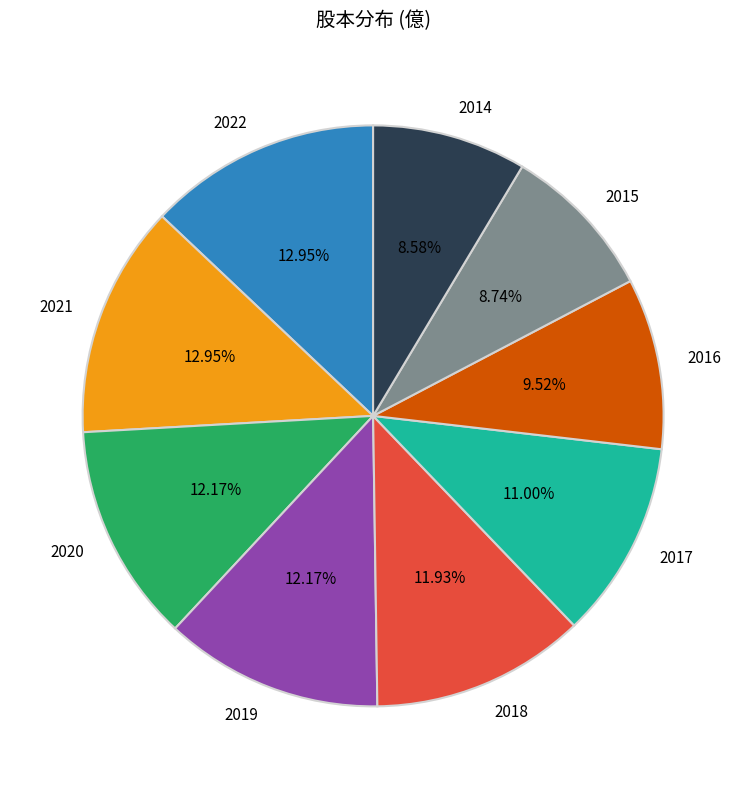

Does 2018 represent more than half of the total?

No